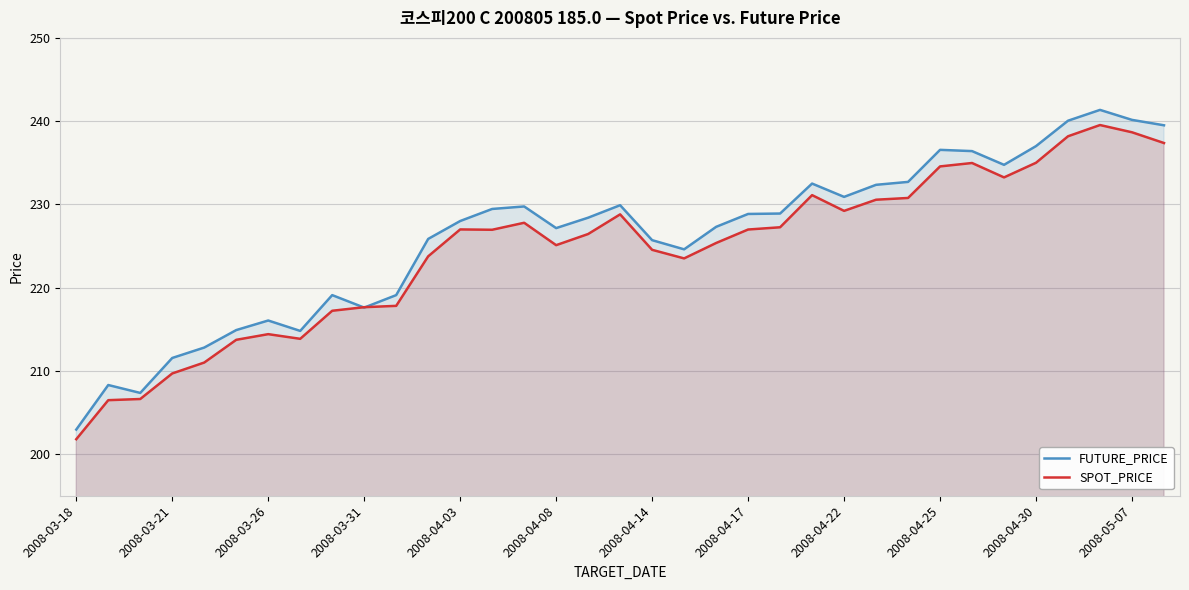

What is the lowest value of the SPOT_PRICE series?

201.8